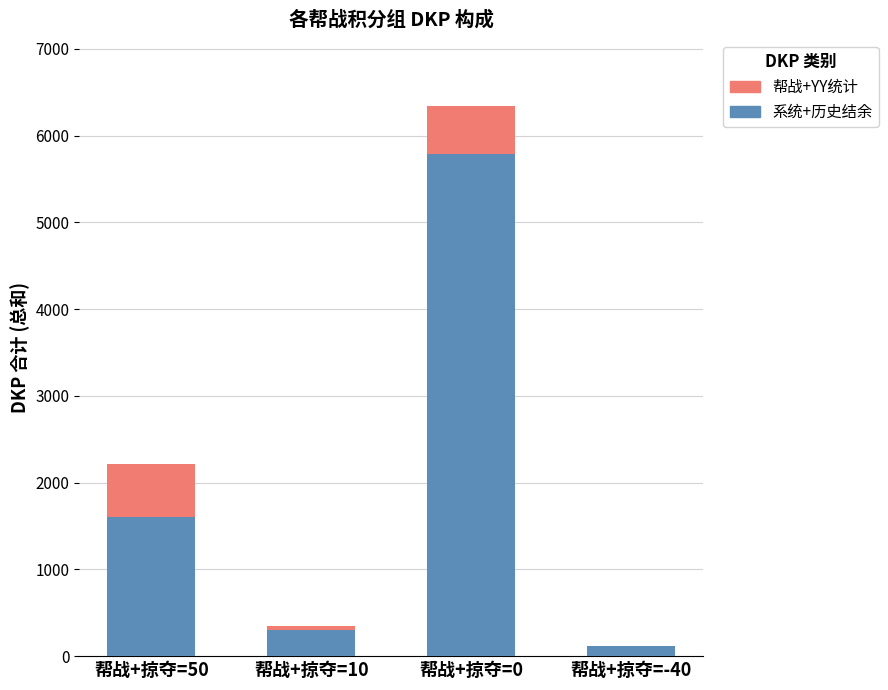

What are all the series names shown in the legend?

帮战+YY统计, 系统+历史结余